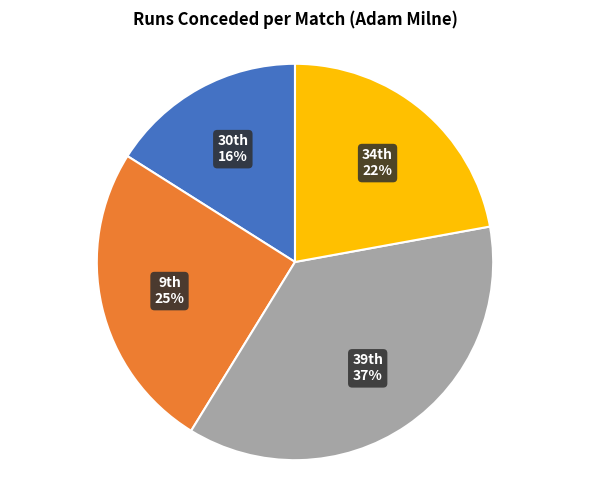

How many segments does this pie chart have?

4